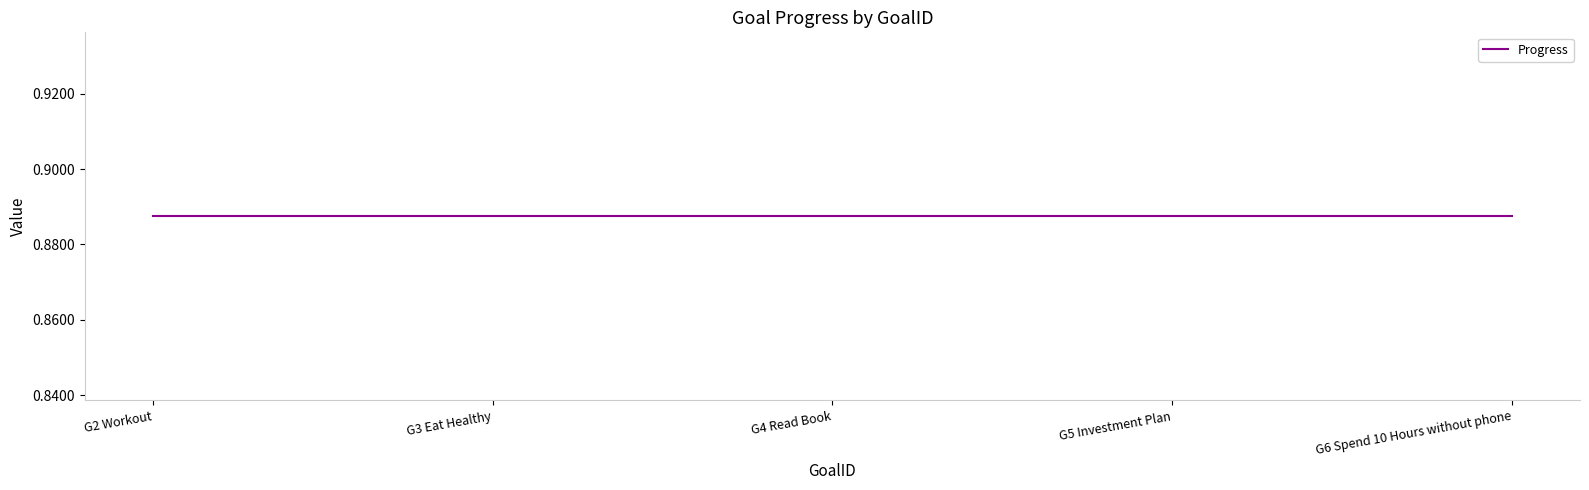

Rank the categories by Week value from lowest to highest.

G2 Workout, G3 Eat Healthy, G4 Read Book, G5 Investment Plan, G6 Spend 10 Hours without phone